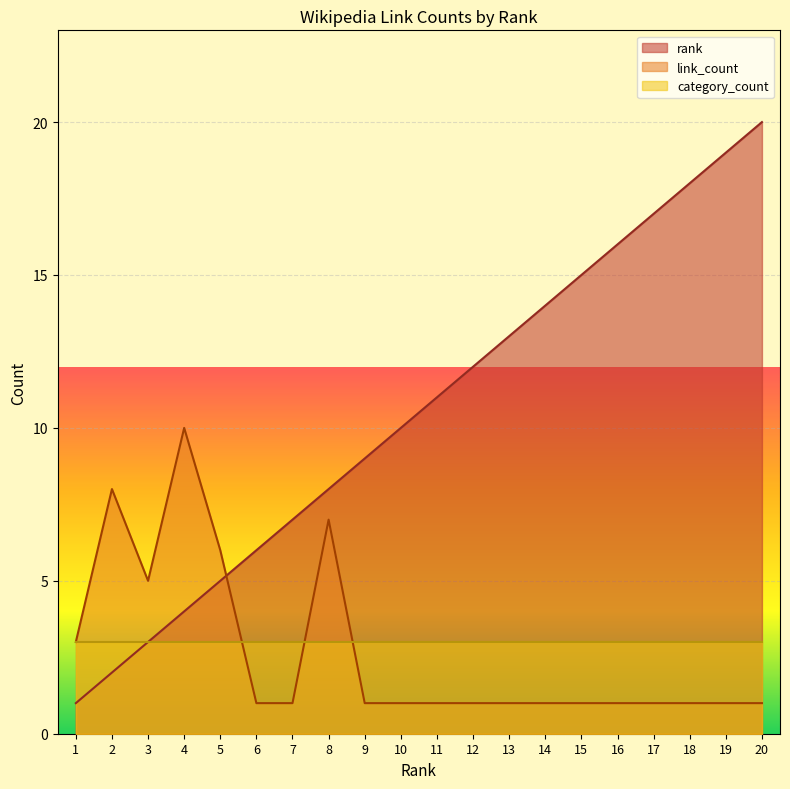

Between 16 and 18, which series saw the biggest shift?

rank